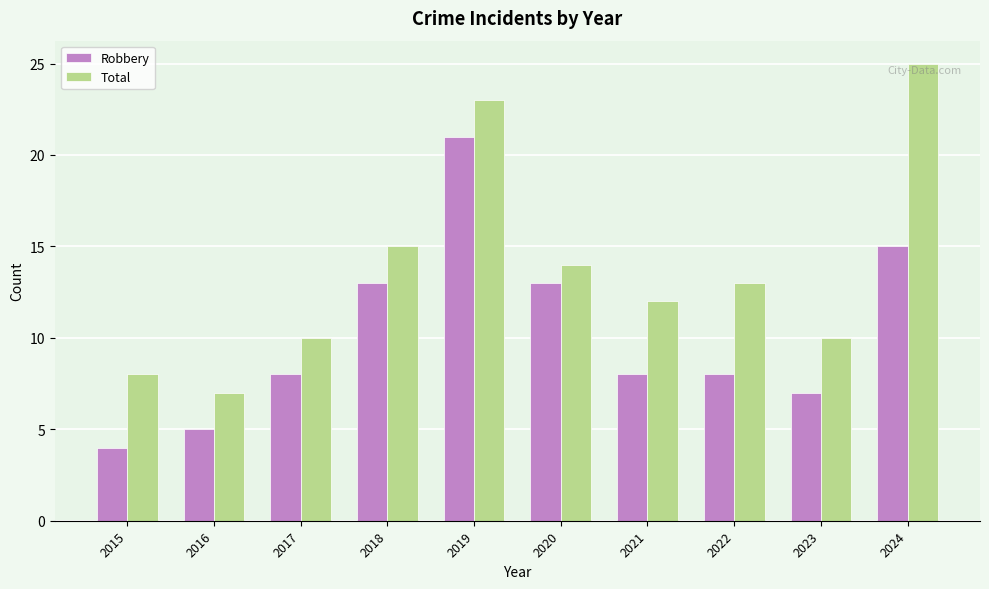

Reading left to right, transcribe all the data shown in this chart.

Robbery: 2015=4	2016=5	2017=8	2018=13	2019=21	2020=13	2021=8	2022=8	2023=7	2024=15
Total: 2015=8	2016=7	2017=10	2018=15	2019=23	2020=14	2021=12	2022=13	2023=10	2024=25